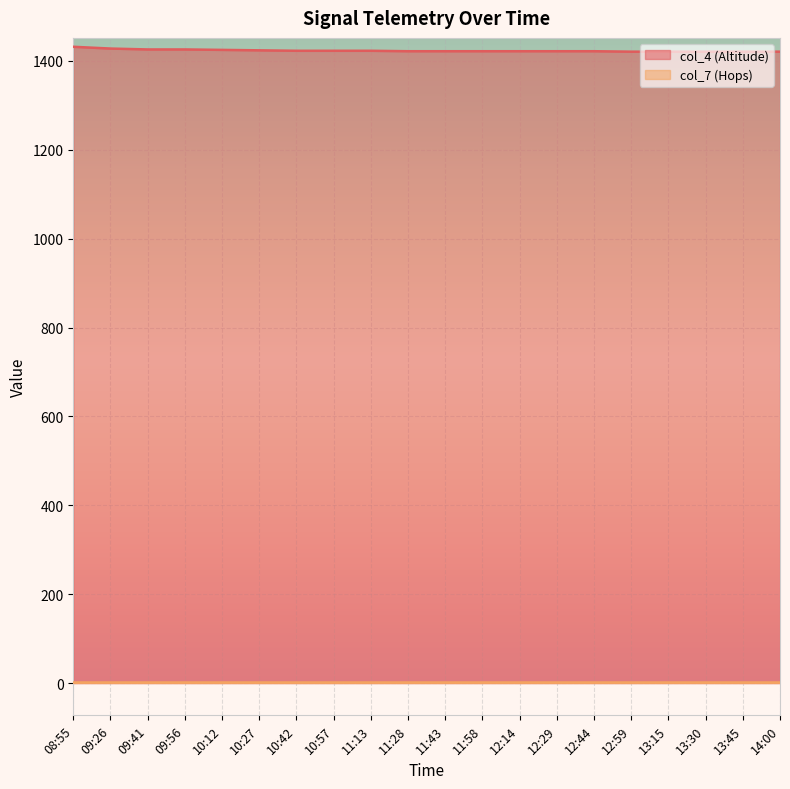

Which has a higher value, 11:43 or 12:29?

11:43